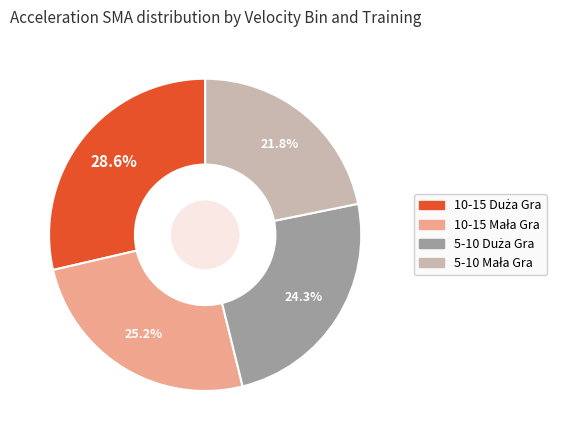

Is there a majority slice in this chart?

No